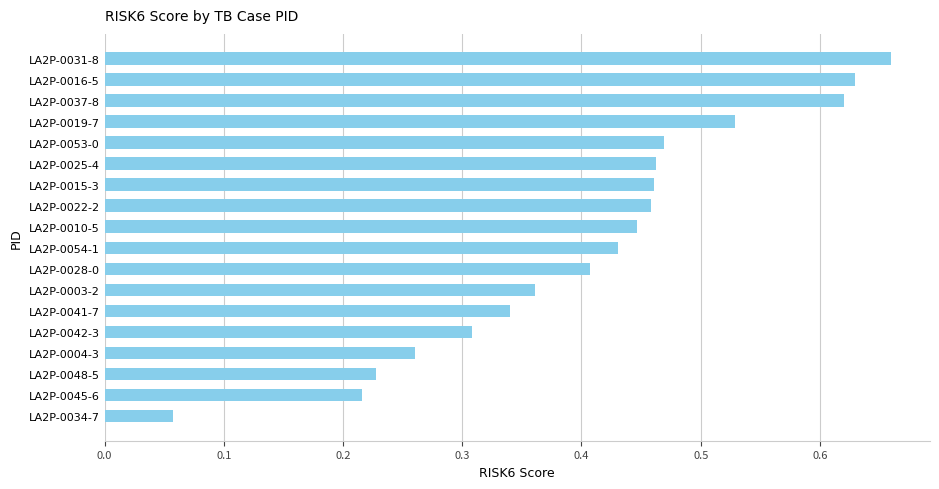

Where is the data nearest to the value 0?

LA2P-0034-7